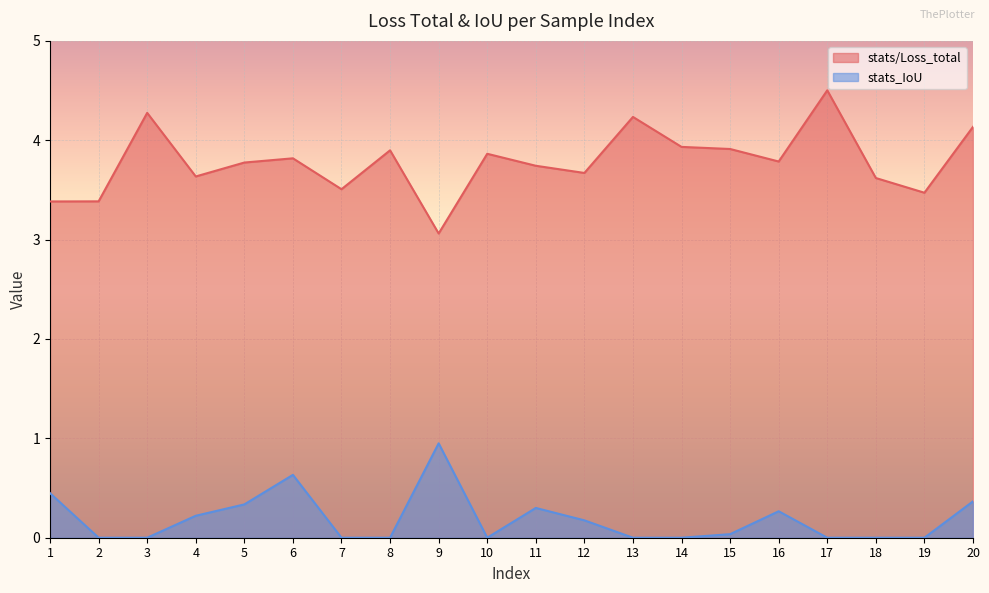

Which category has the lowest value in the stats_IoU series?

2